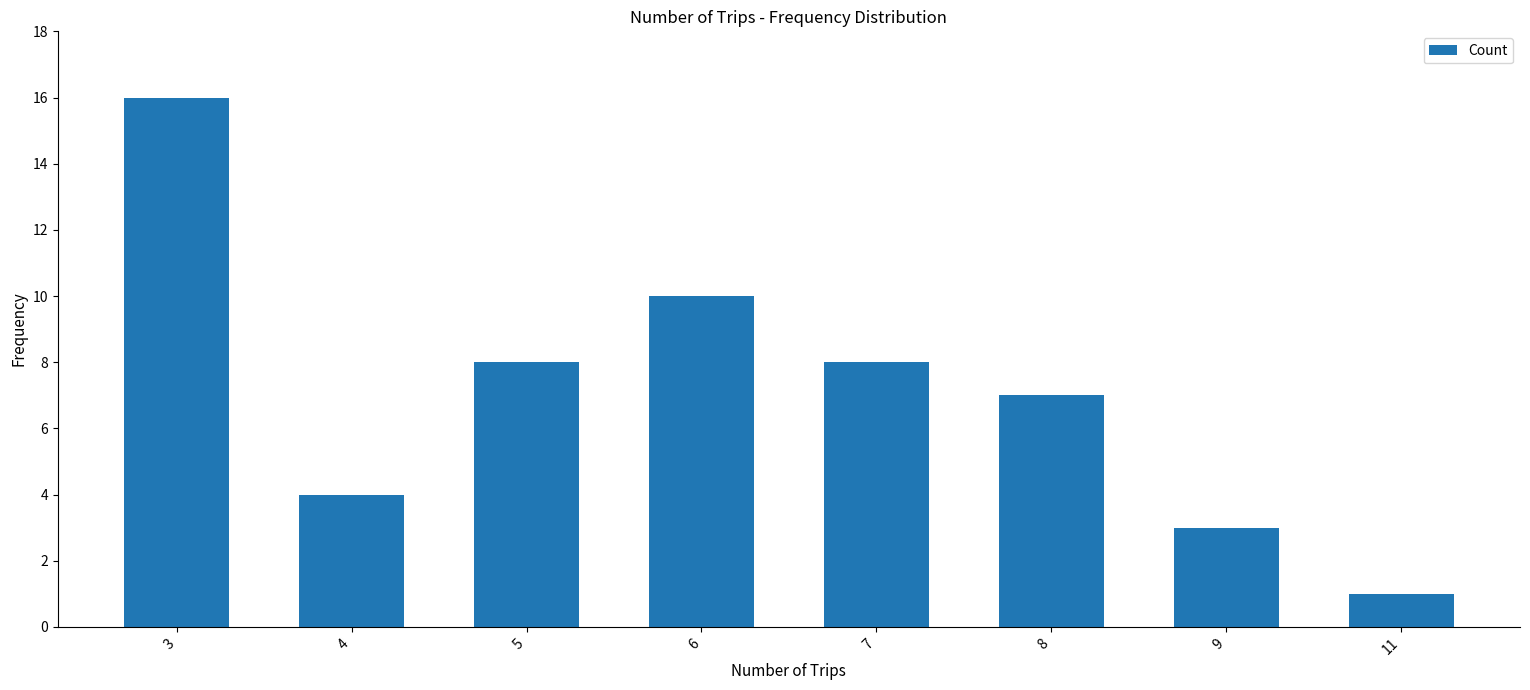

At which label does the data first exceed 8?

3